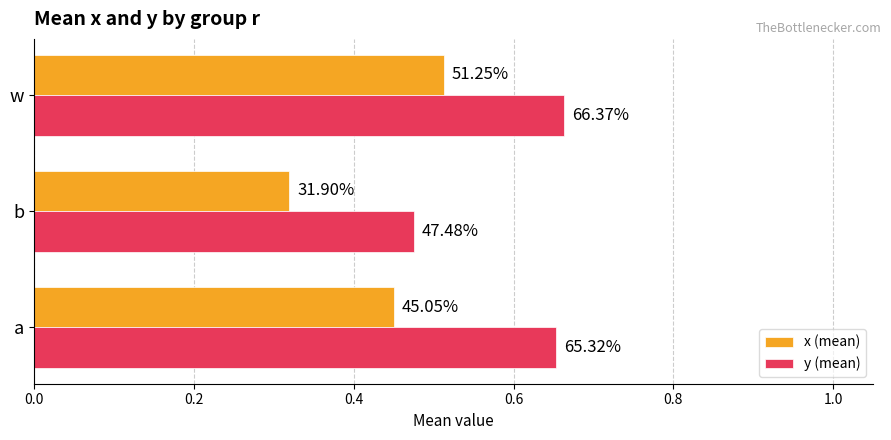

Which series has the widest spread of values?

x (mean)